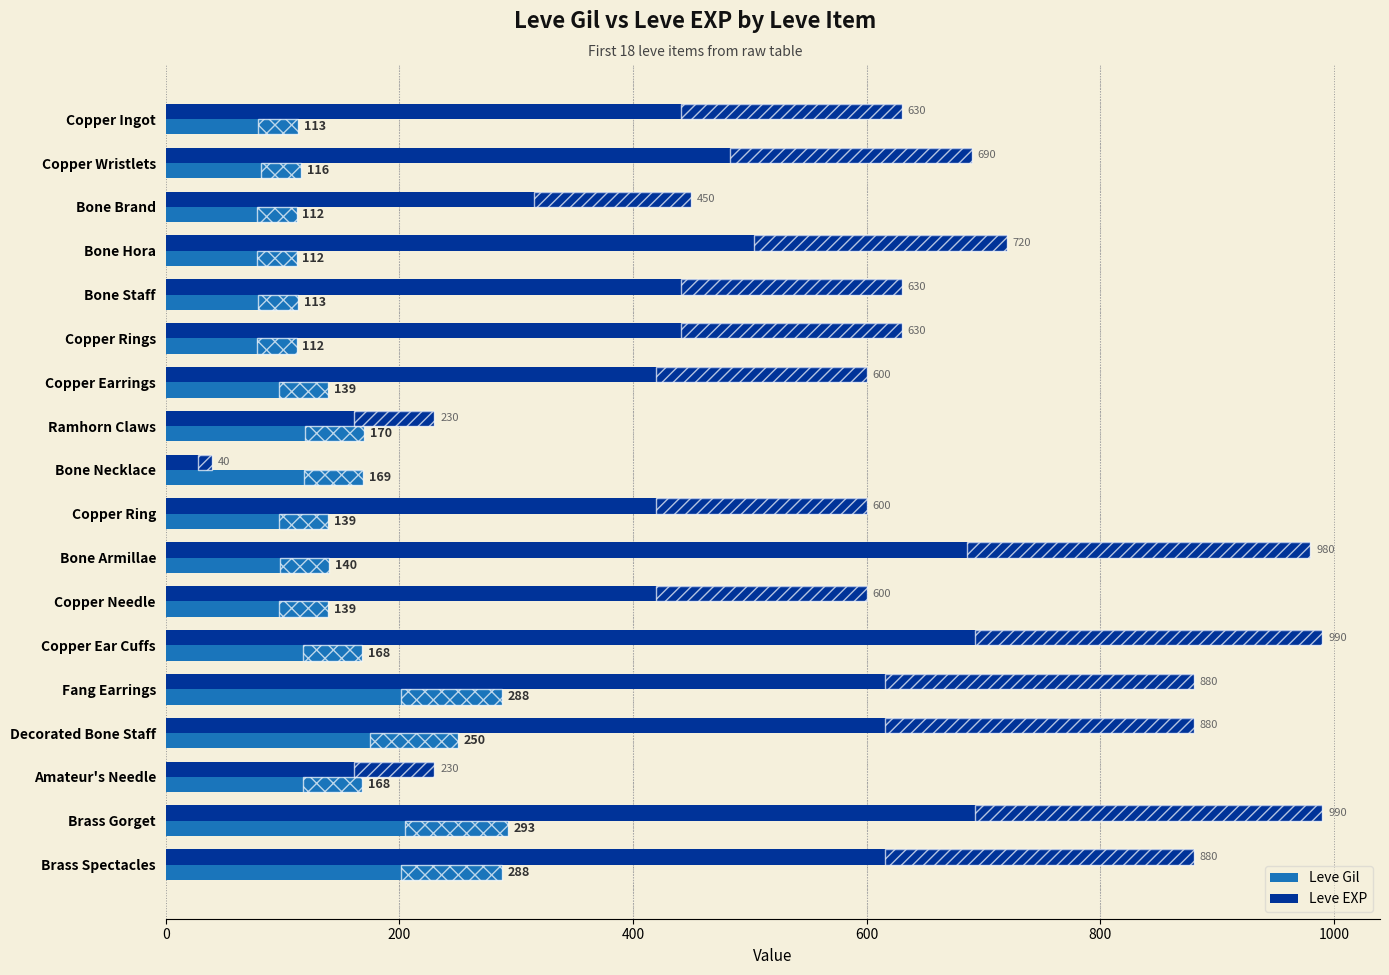

Reading left to right, what are all the values shown in this chart?

Leve Gil: 113	116	112	112	113	112	139	170	169	139	140	139	168	288	250	168	293	288
Leve EXP: 630	690	450	720	630	630	600	230	40	600	980	600	990	880	880	230	990	880